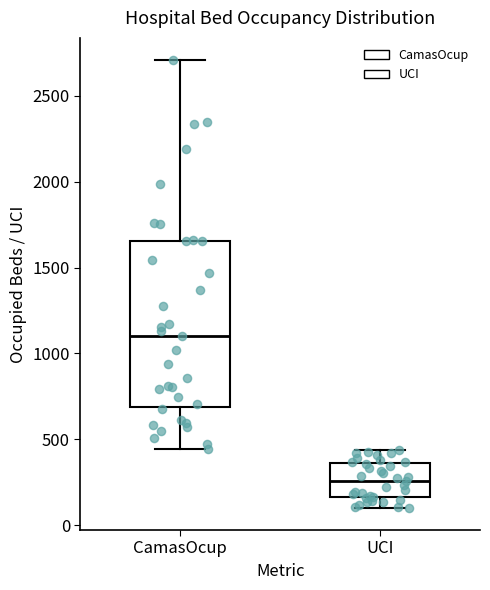

Where does the upper whisker of the box for CamasOcup end on the y-axis? The values are not printed on the chart, so give them approximately, as read against the axis.

2700